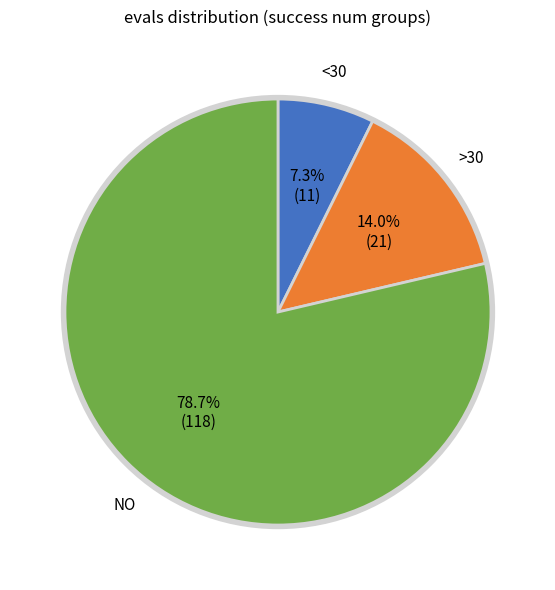

Is there any slice that represents more than half of the pie?

Yes